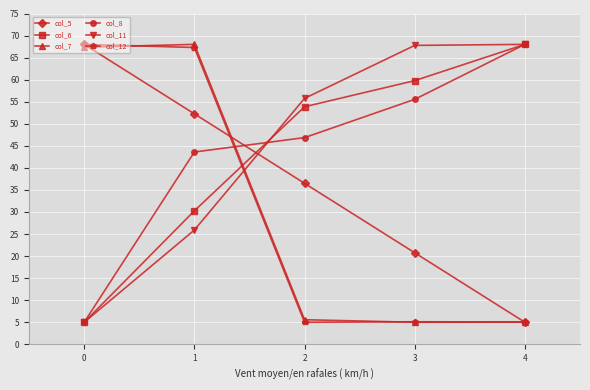

The col_6 series shows 68.0 at 4. True or false?

True